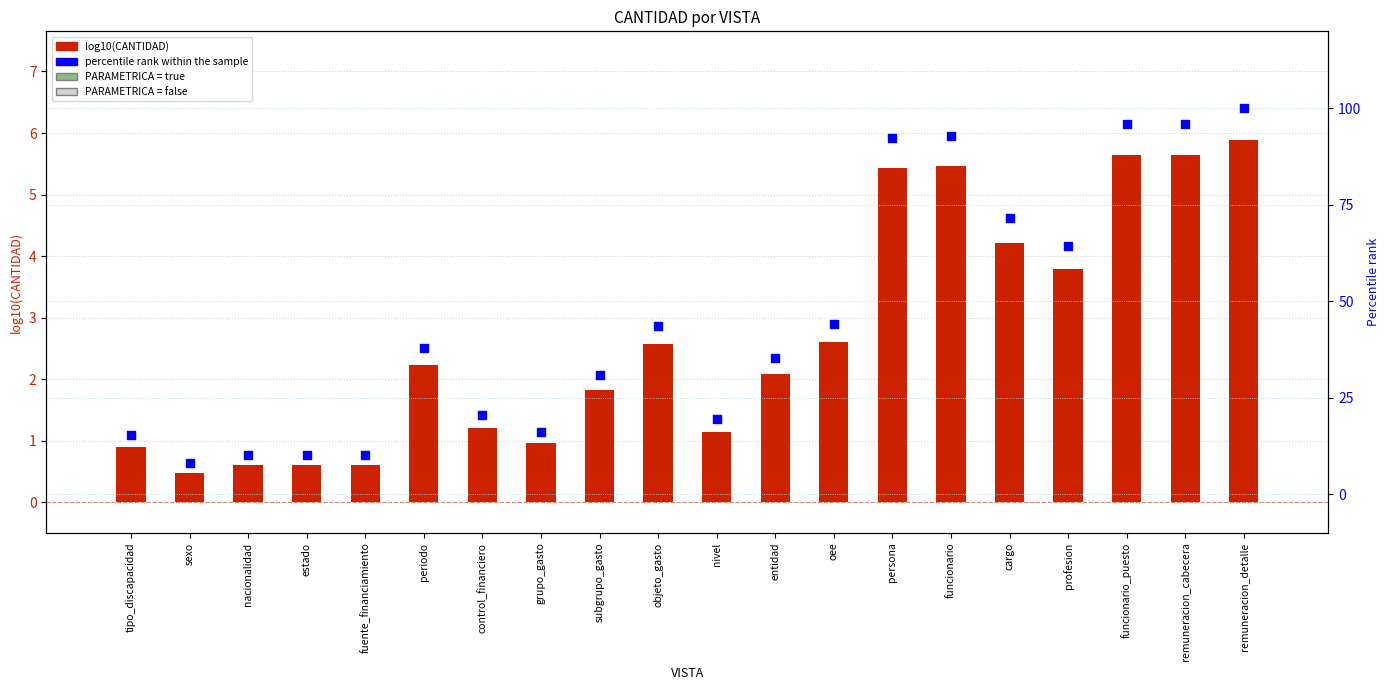

At how many categories does at least one series exceed 82?

5